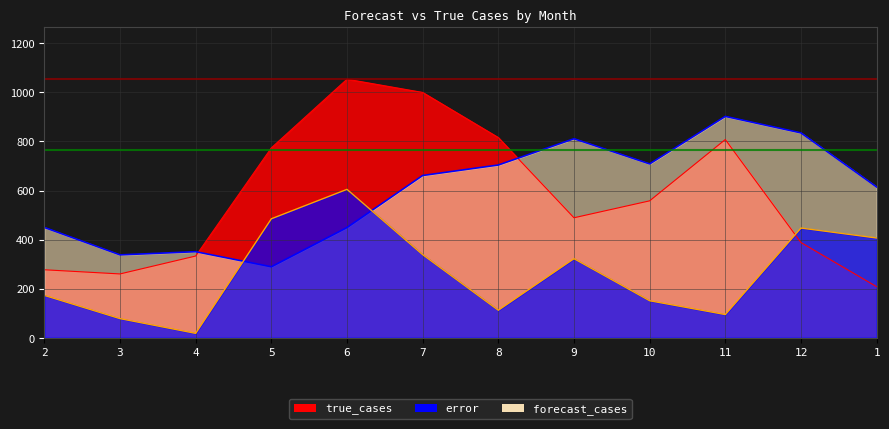

After their last crossing, which series has the higher values: error or true_cases?

error